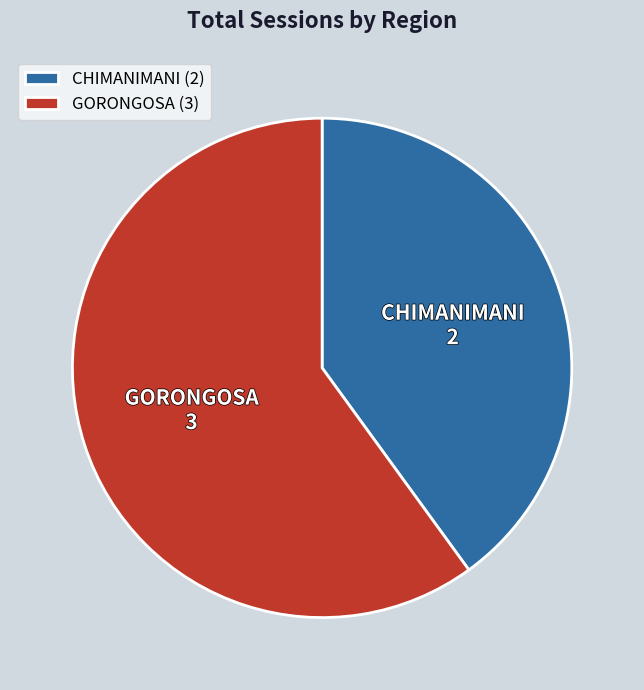

True or false: CHIMANIMANI (2) accounts for 40% of the total.

True